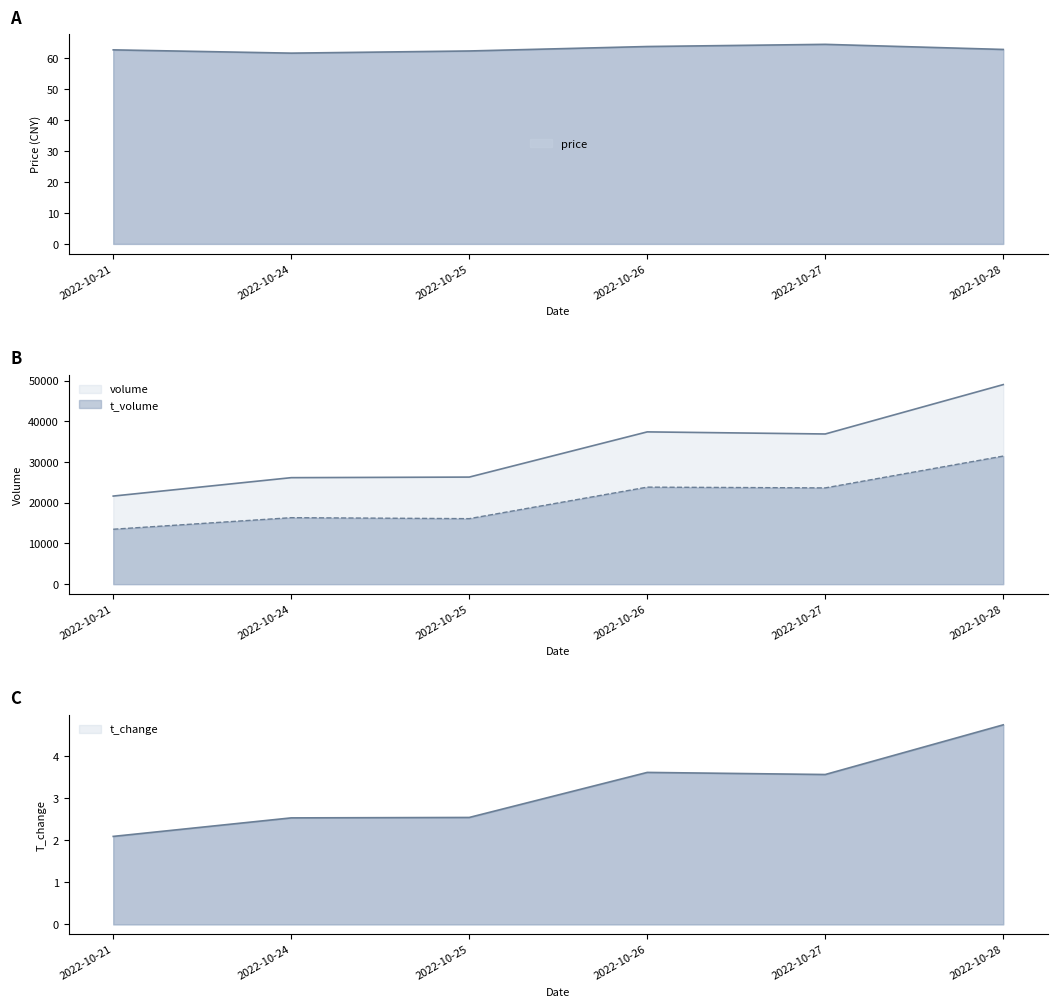

What is the approximate value of t_volume at 2022-10-24?

16323.0